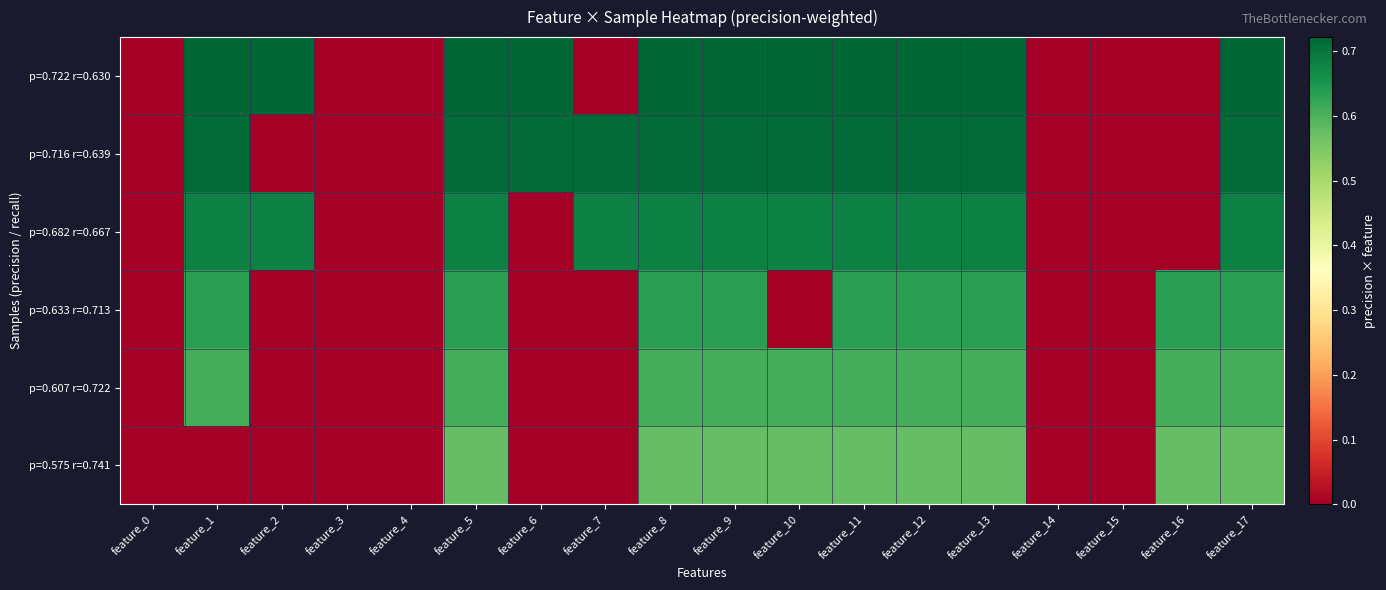

What is the total value across all series at feature_7?

1.4